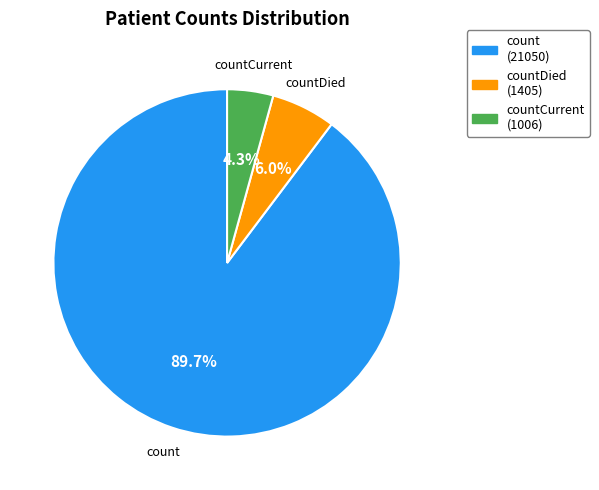

Rank the categories by value from lowest to highest.

countCurrent (1006), countDied (1405), count (21050)